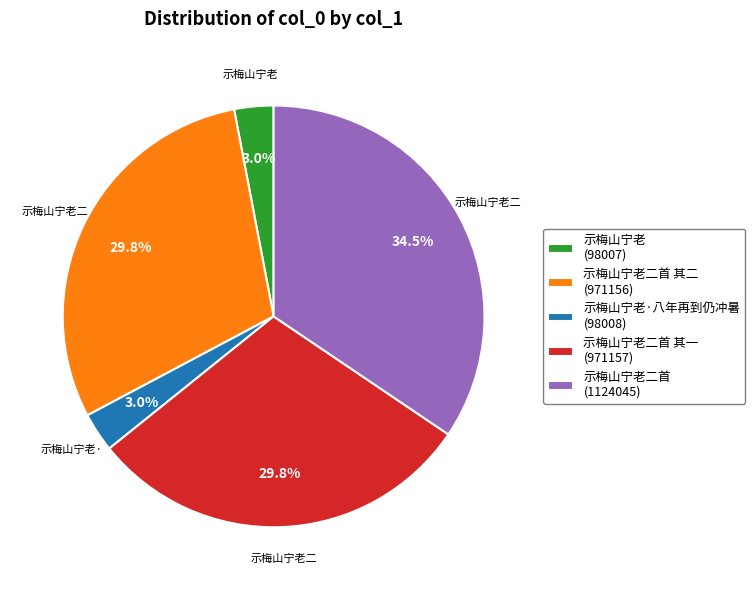

What is the largest slice in the pie chart?

示梅山宁老二首 (1124045)